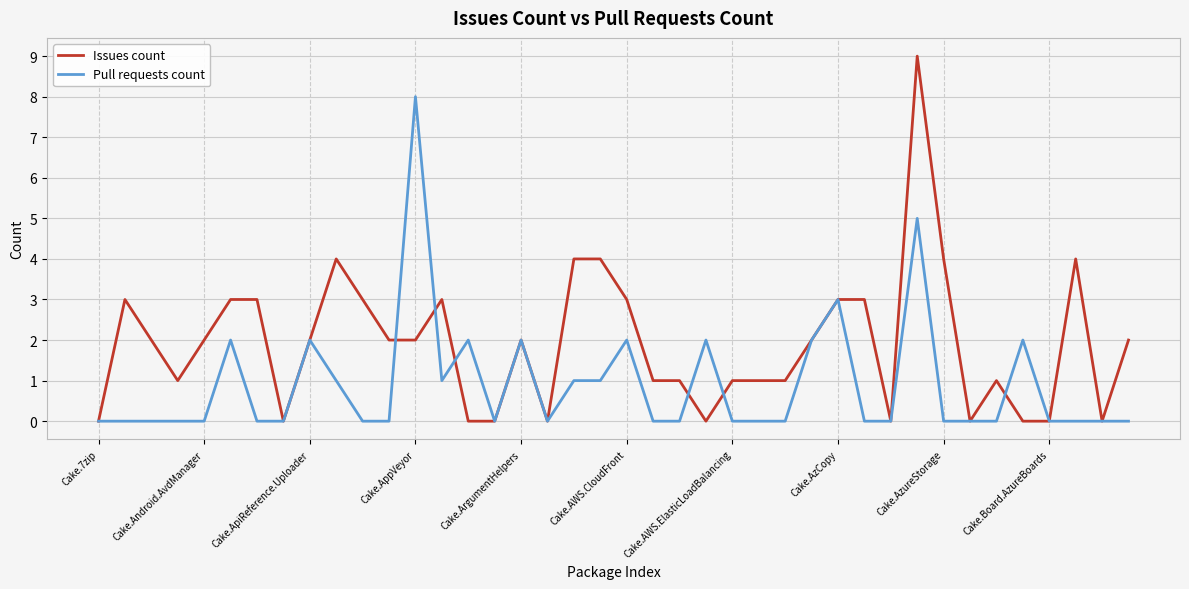

Which series has the largest total across all categories?

Issues count